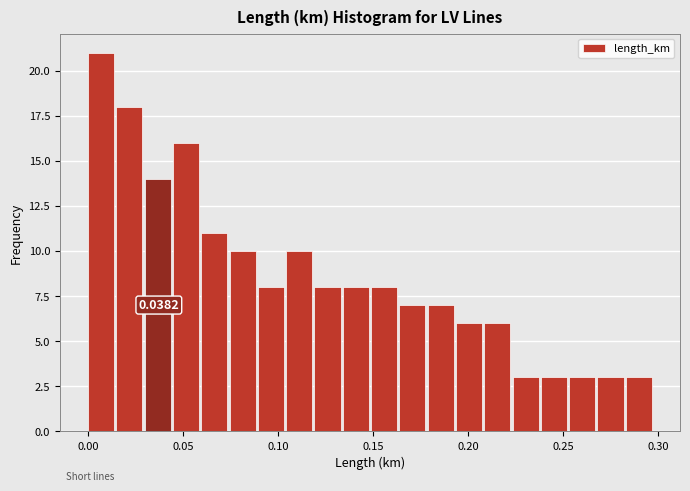

Around what value on the x-axis is the tallest bar? Give the approximate position of its centre, as read against the axis.

0.005